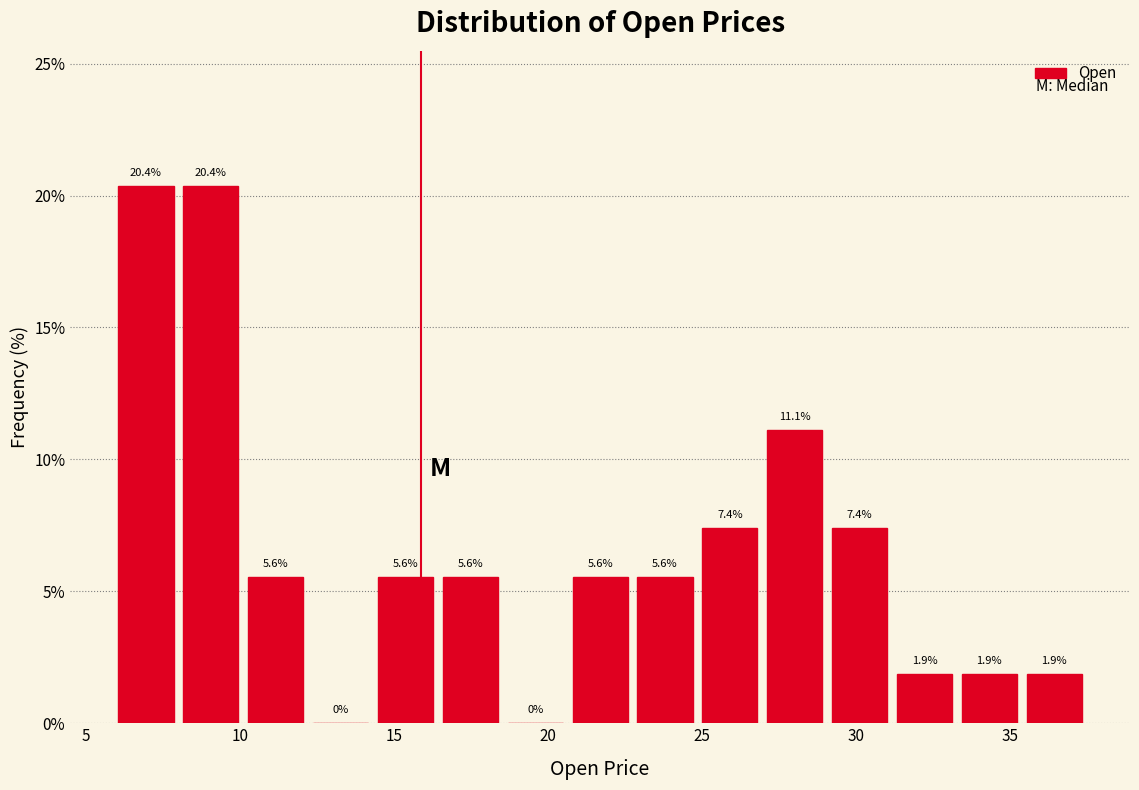

What is the height of the bar covering 22.5 to 25.0 on the x-axis? The bar edges are not printed on the chart, so give them approximately, as read against the axis.

5.6